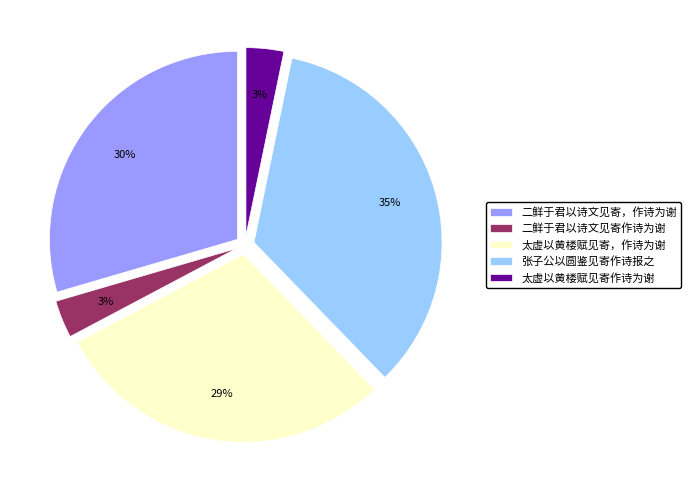

To the nearest percent, what percentage of the pie is 太虚以黄楼赋见寄作诗为谢?

3%